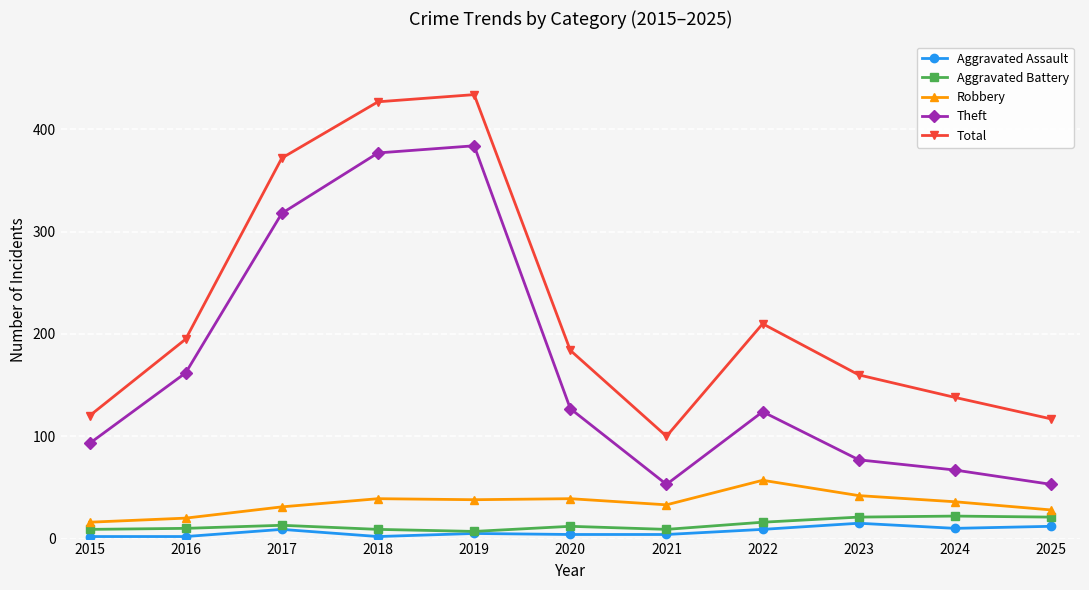

What is the difference between the maximum and minimum values in the Robbery series?

41